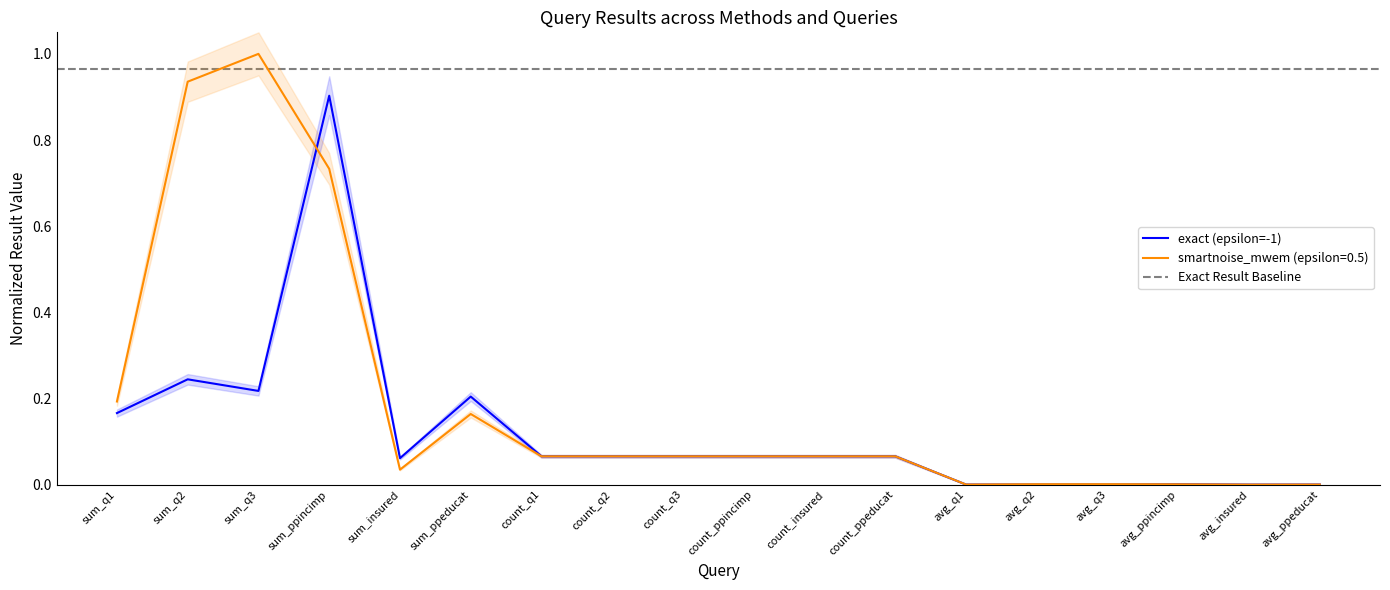

What is the spread (max minus min) of values at sum_q3?

0.8